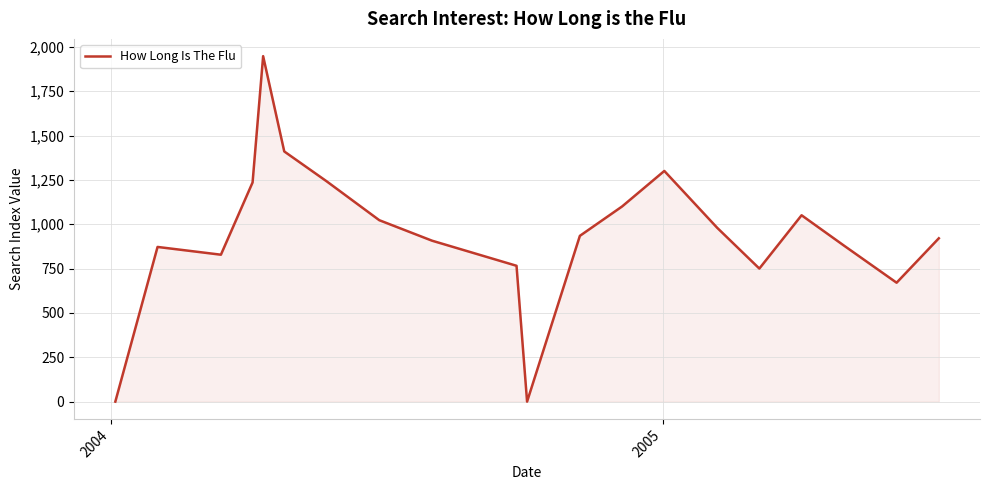

What is the maximum value shown in the chart?

1947.5